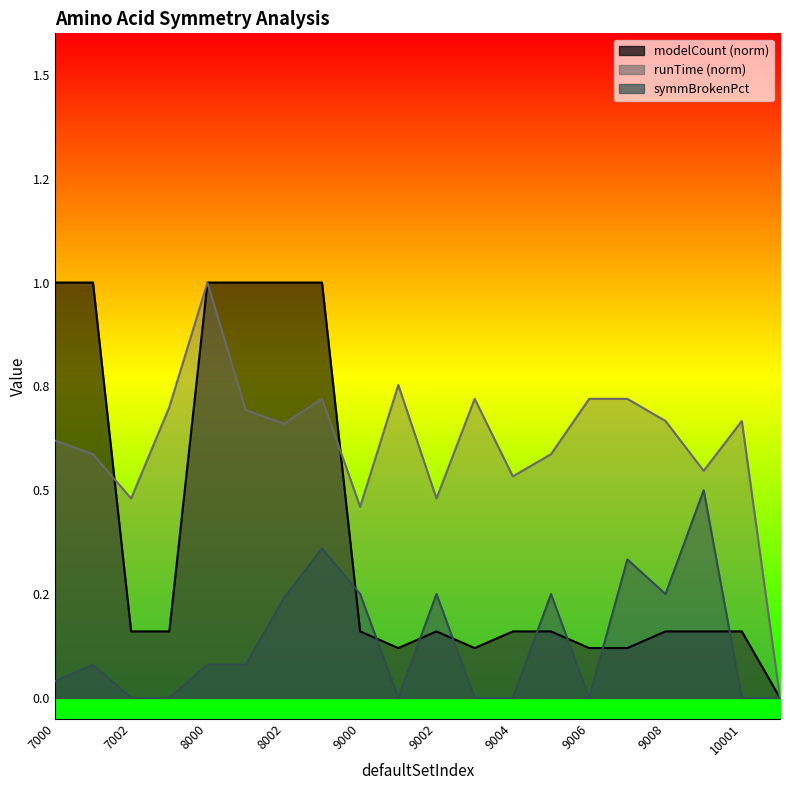

Rank the series by their average value, from lowest to highest.

symmBrokenPct, modelCount, runTime